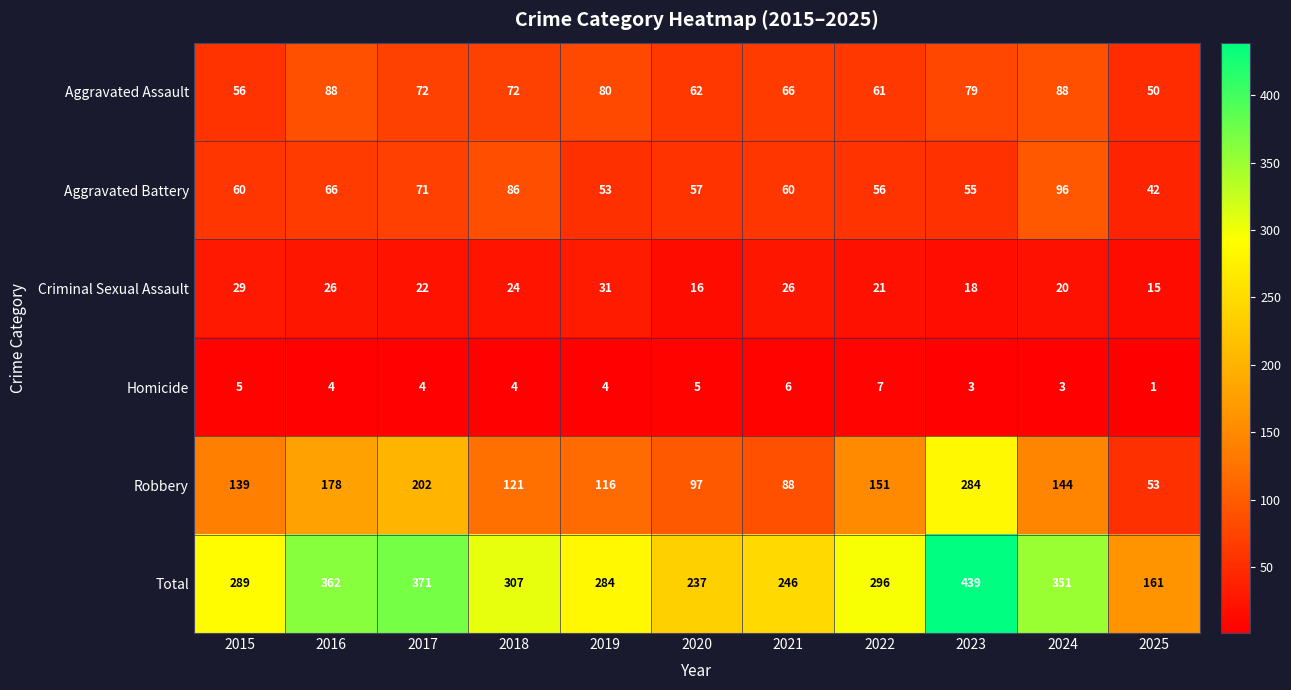

True or false: Aggravated Battery has a value of 38 at 2023.

False